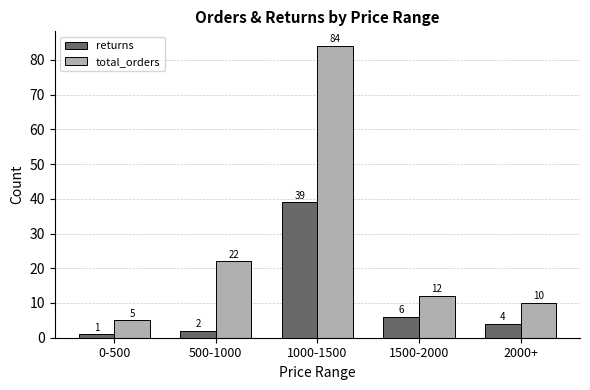

How many categories are shown in the chart?

5